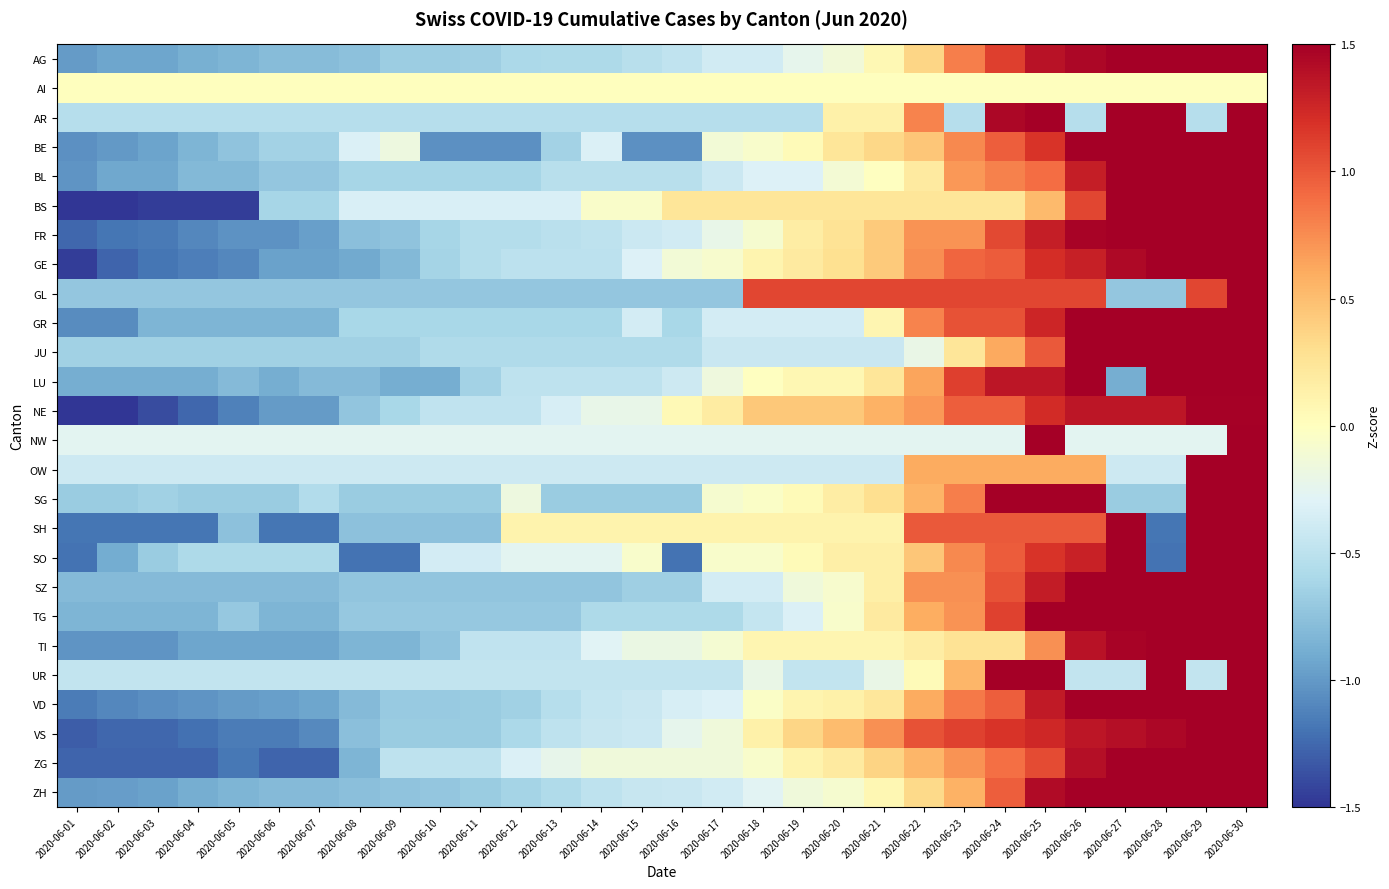

What is the greatest value displayed?

4.7